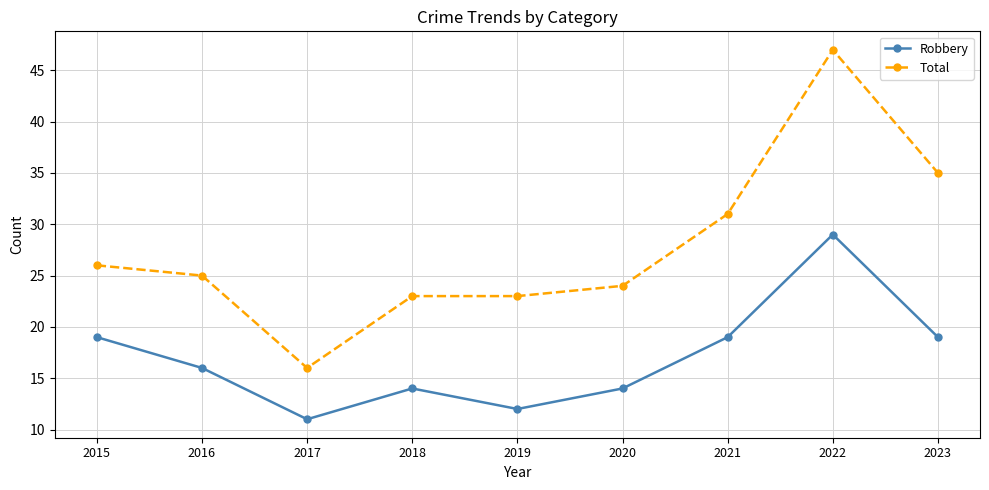

At 2022, list the series in order from smallest to largest.

Robbery, Total